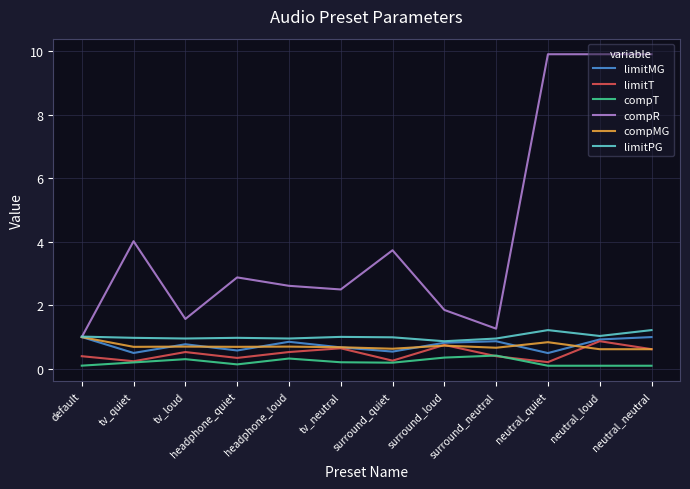

How many distinct data groups are displayed?

6